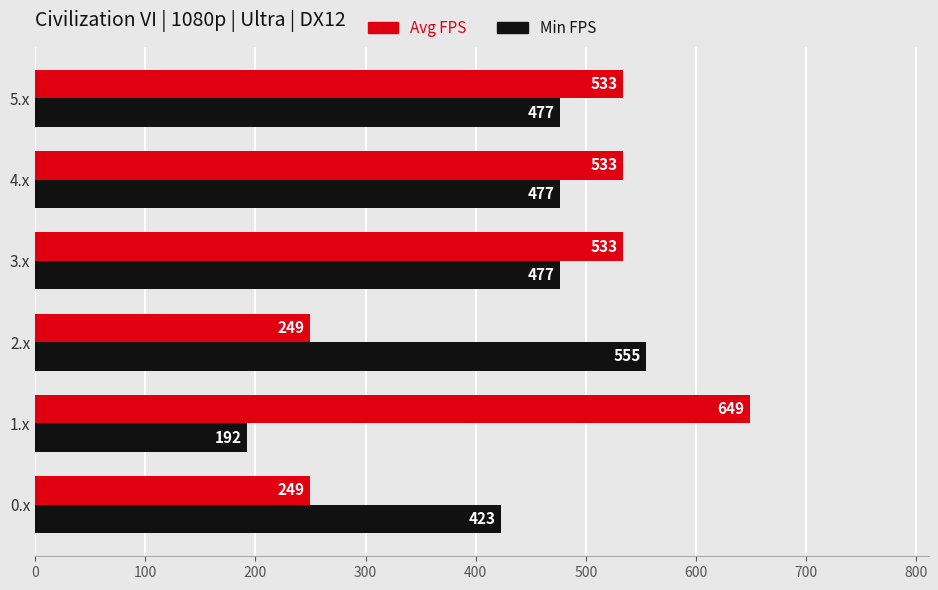

Where is Min FPS nearest to the value 373?

0.x